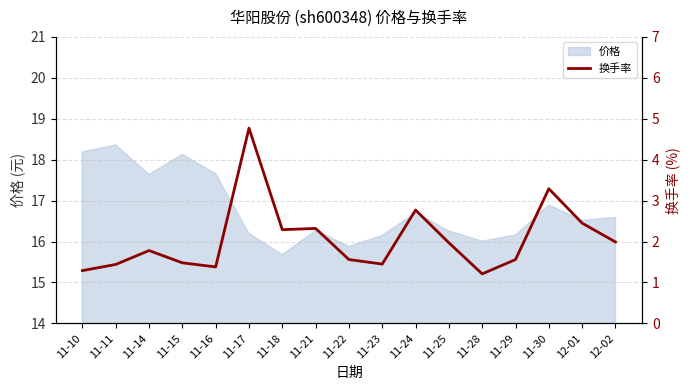

Is it true that 价格 equals 7.3 at 11-10?

False